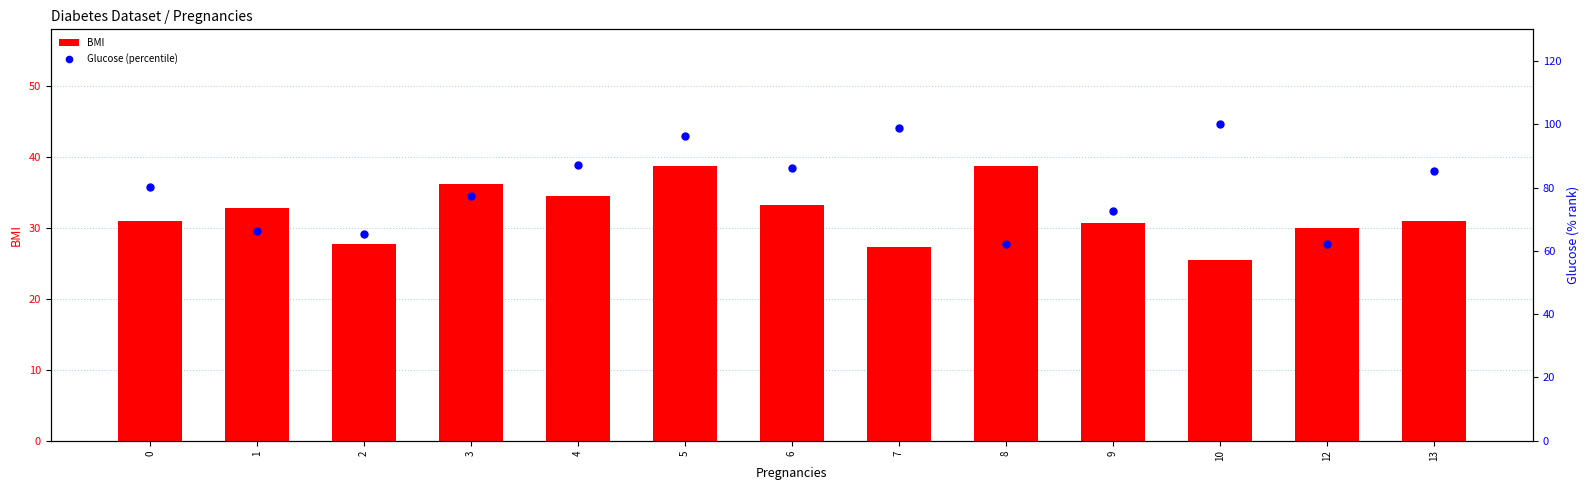

What is the total value across all series at 6?

119.5